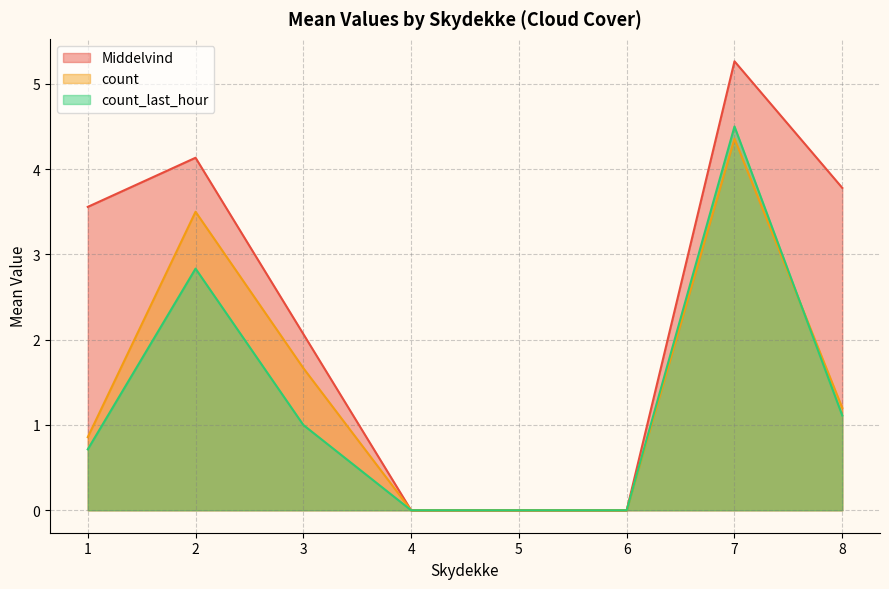

Is the value of count at 8 greater than the value of Middelvind at 5?

Yes